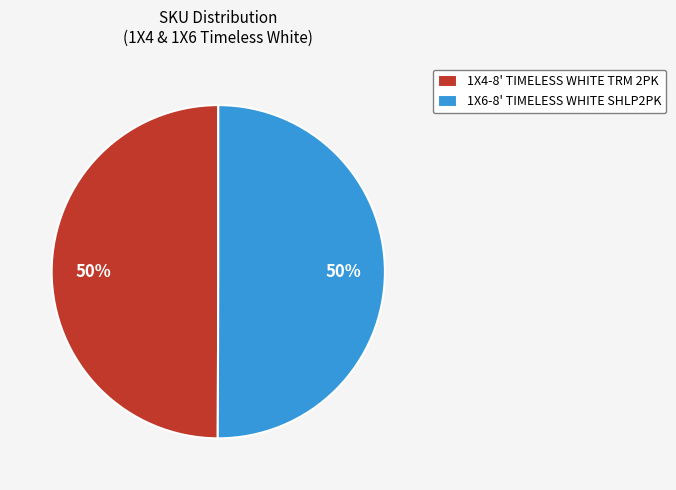

Is it true that 1X4-8' TIMELESS WHITE TRM 2PK is 50% of the pie?

True